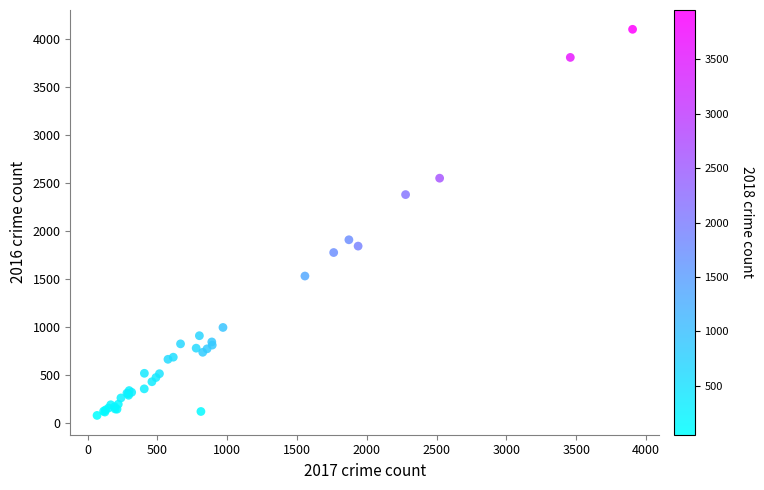

What Y value in the scatter plot is closest to 2091?

1910